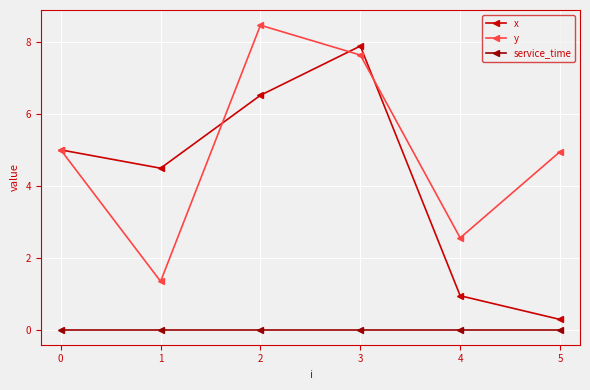

Between 0 and 2, which series saw the biggest shift?

y